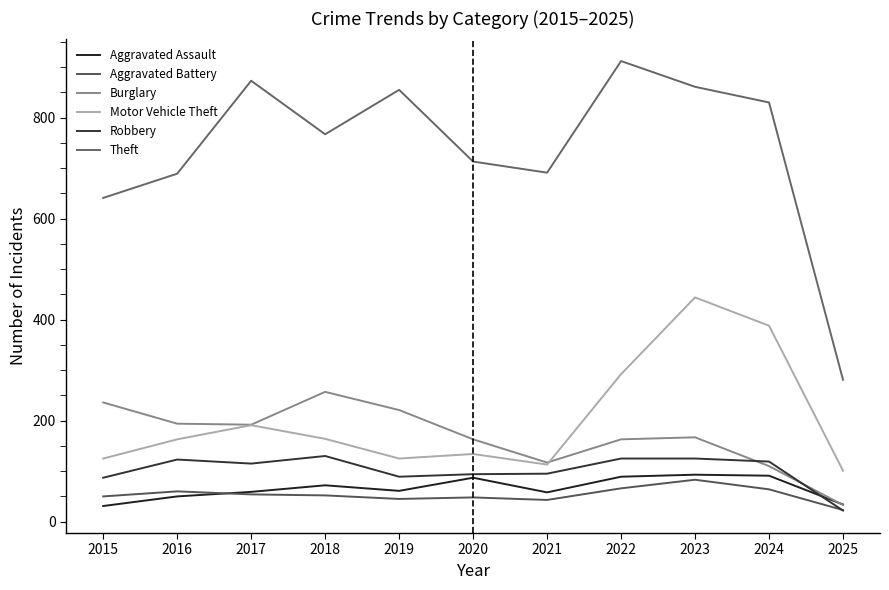

At how many categories does at least one series exceed 621?

10